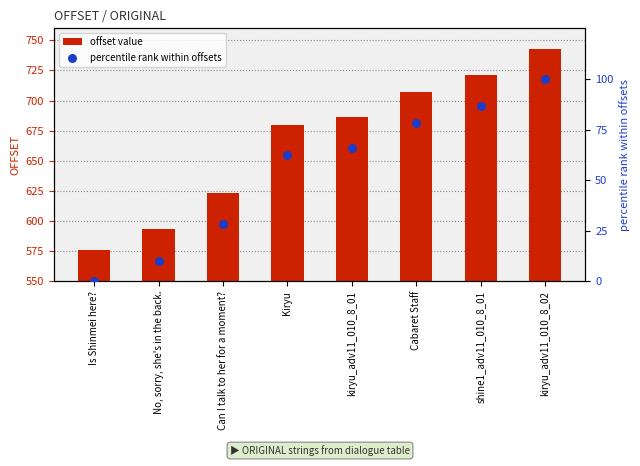

Which series has the widest spread of Y values?

offset value